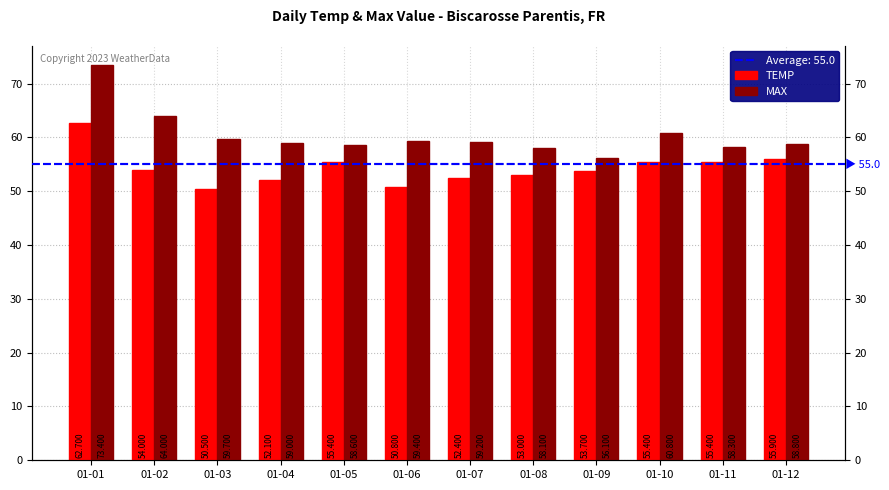

Which category has the lowest value across all series?

01-03